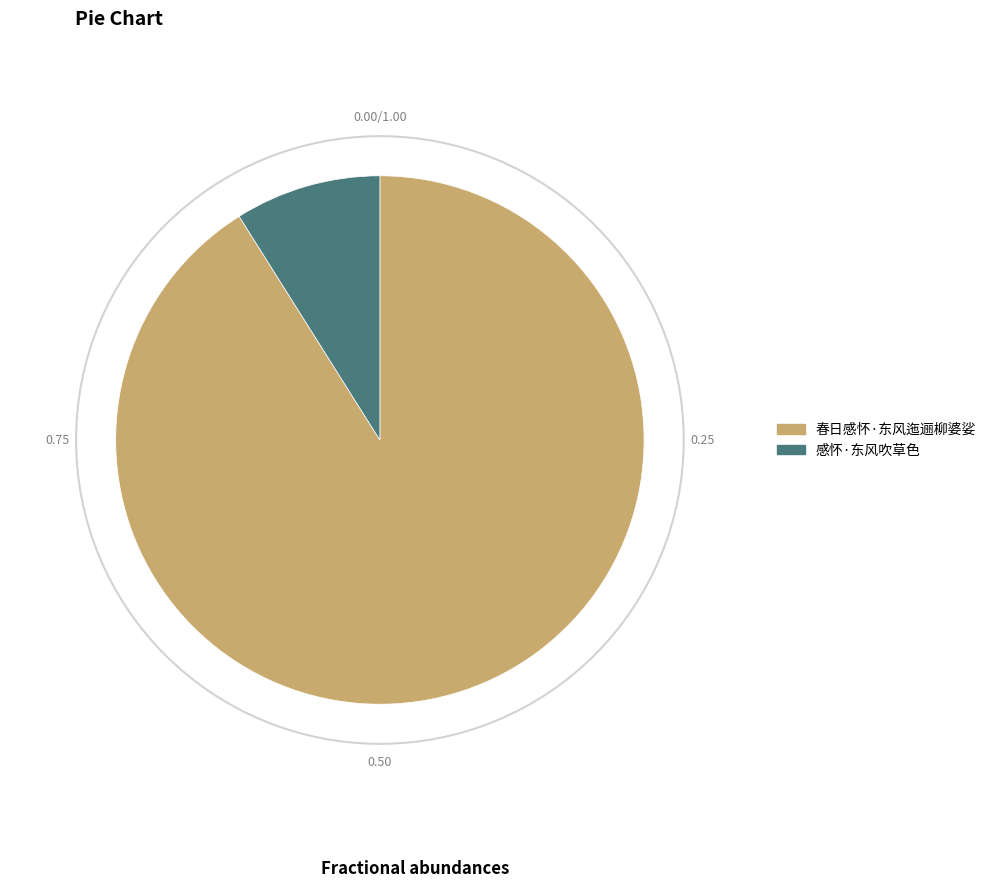

Is the sum of 春日感怀·东风迤逦柳婆娑 and 感怀·东风吹草色 greater than half?

Yes